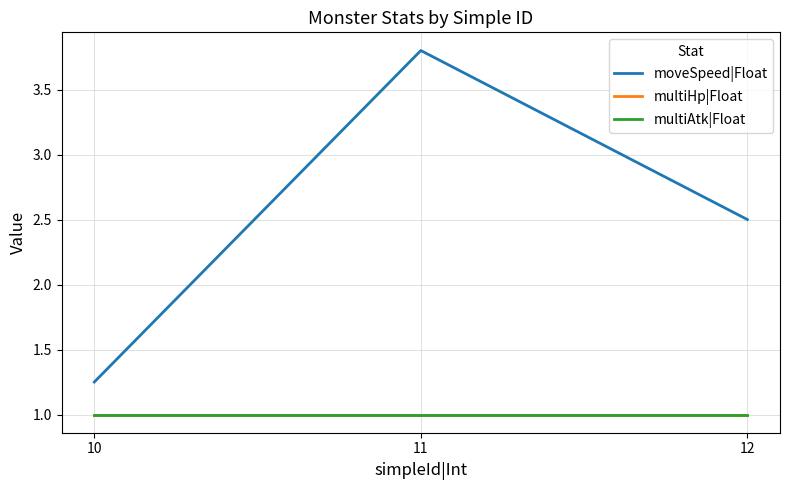

Reading left to right, extract all data points from this chart.

moveSpeed|Float: 10=1.2	11=3.8	12=2.5
multiHp|Float: 10=1.0	11=1.0	12=1.0
multiAtk|Float: 10=1.0	11=1.0	12=1.0